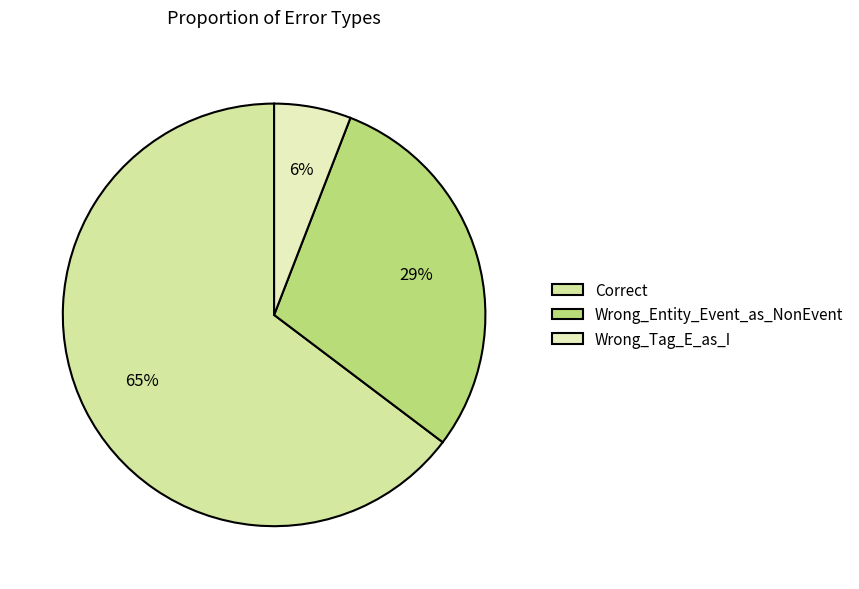

Which slice is the smallest?

Wrong_Tag_E_as_I